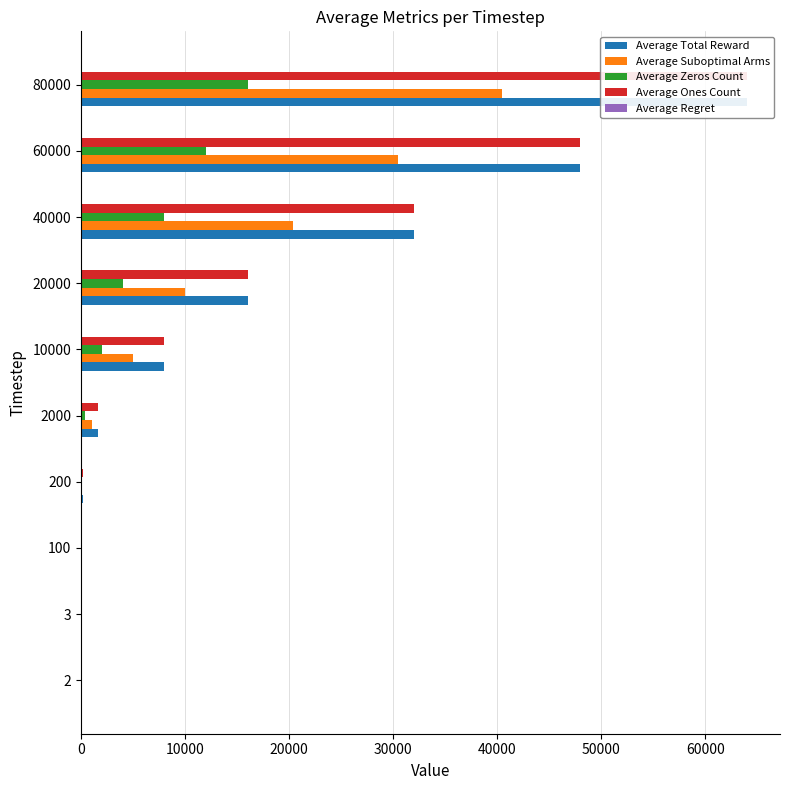

Are the bars grouped side by side (vs. stacked)?

Yes